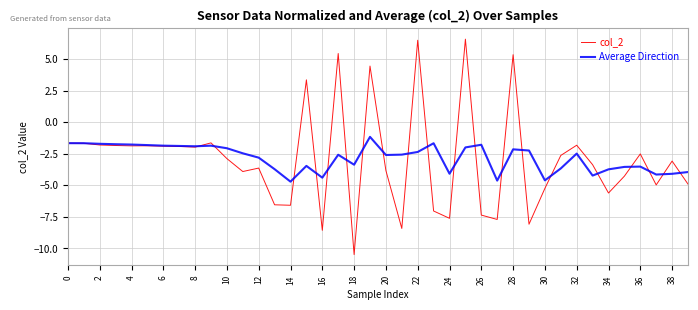

List the series in order of their peak value, lowest first.

Average Direction, col_2